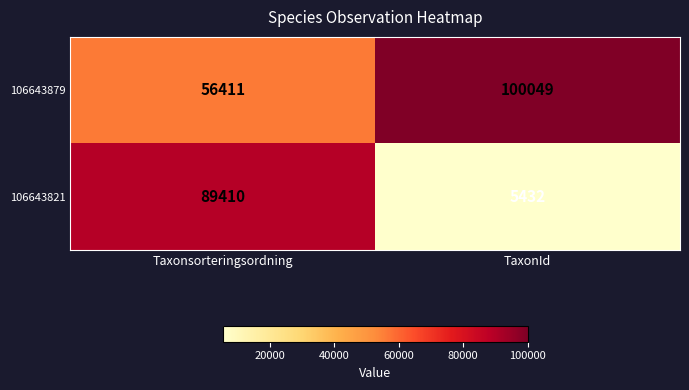

At which category is the sum across all series the highest?

Taxonsorteringsordning